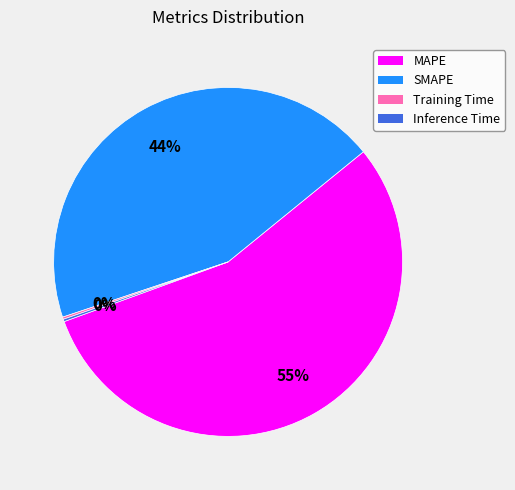

Which category has the biggest portion of the pie?

MAPE